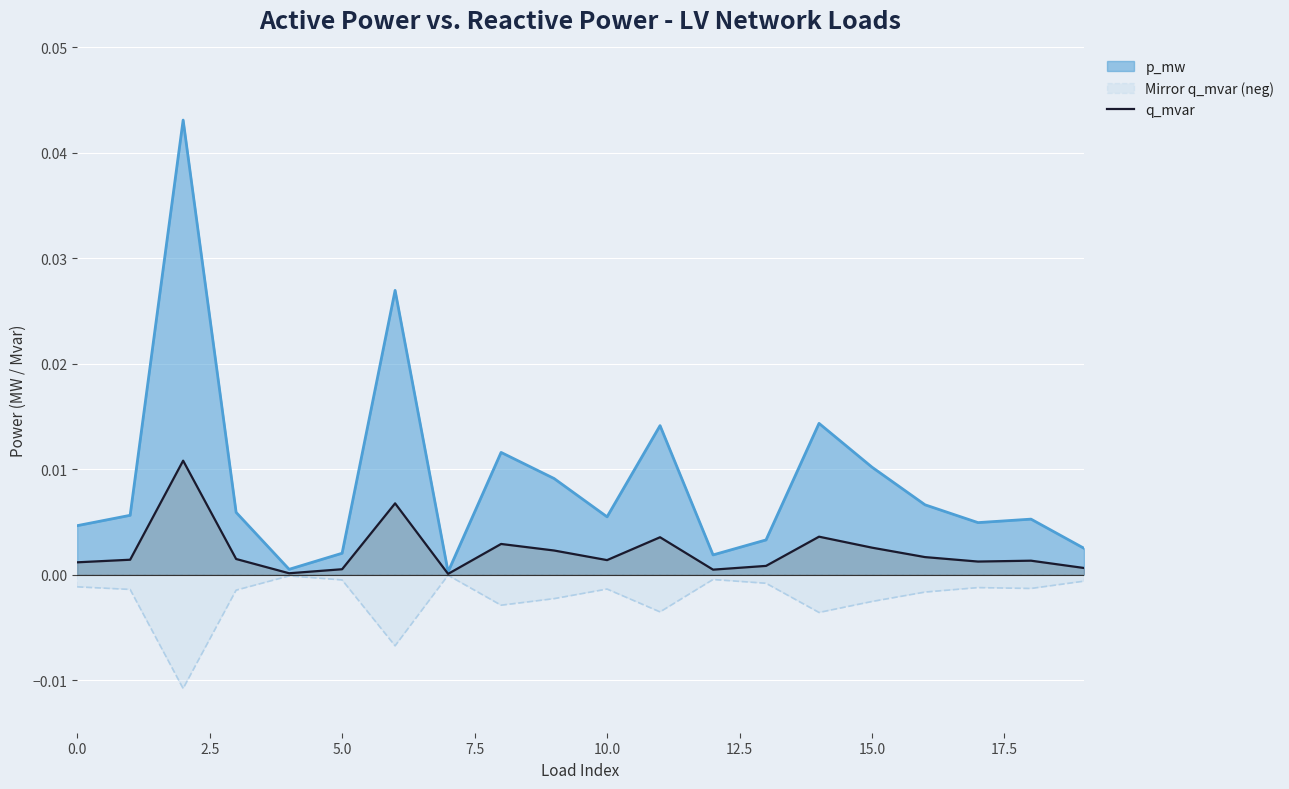

Rank the series by their maximum value, from highest to lowest.

p_mw, q_mvar, Mirror q_mvar (neg)